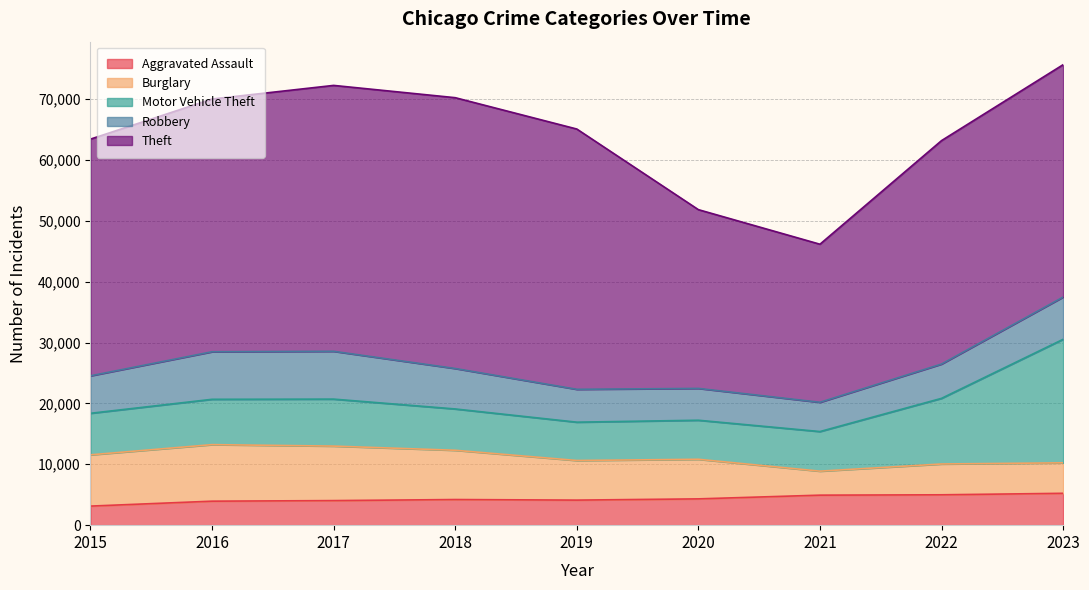

What is the sum of all Burglary values?

61777